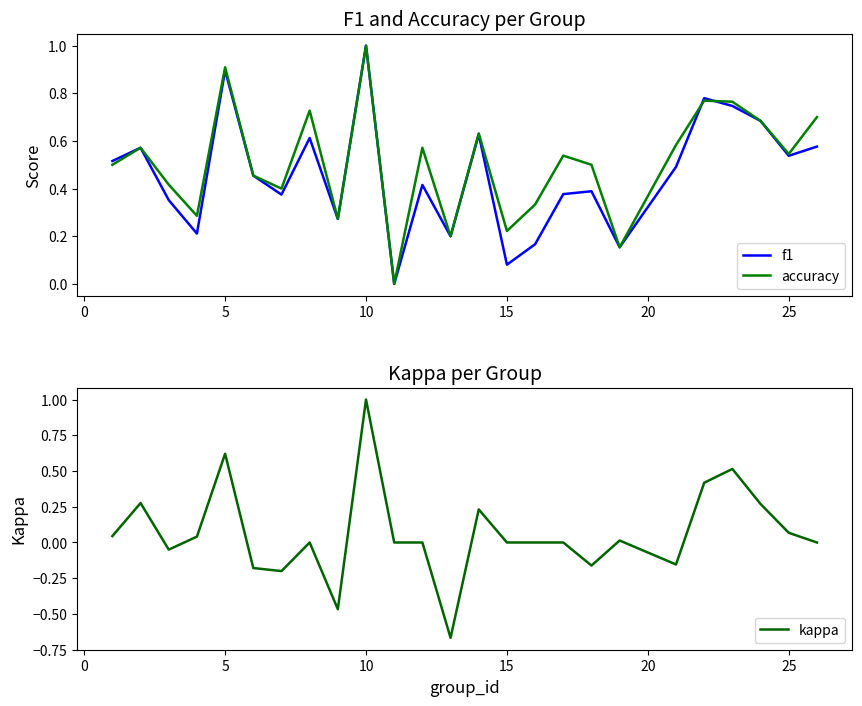

What is the maximum value for f1?

1.0